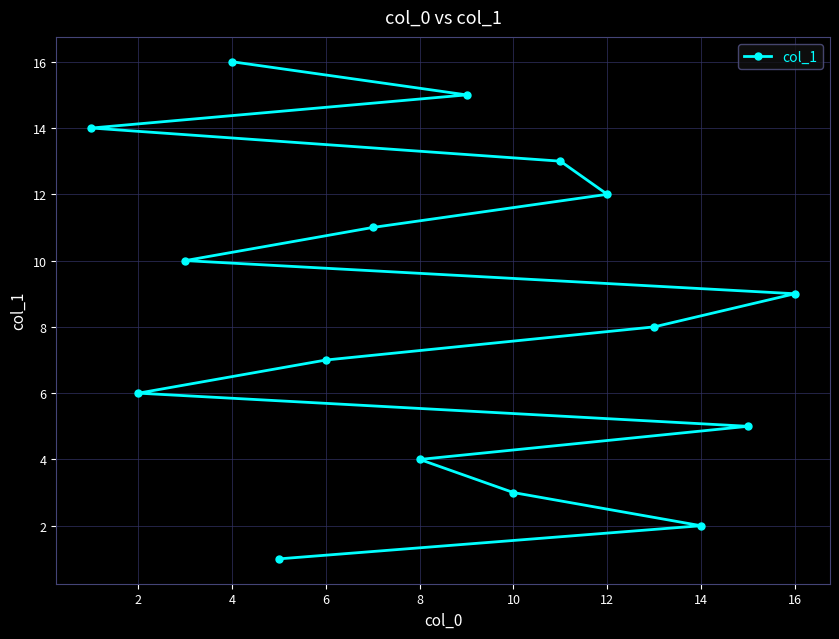

What is the sum of all values?

136